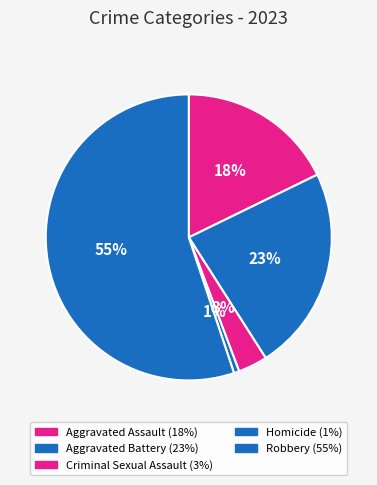

What percentage is the Aggravated Assault slice, to the nearest percent?

18%